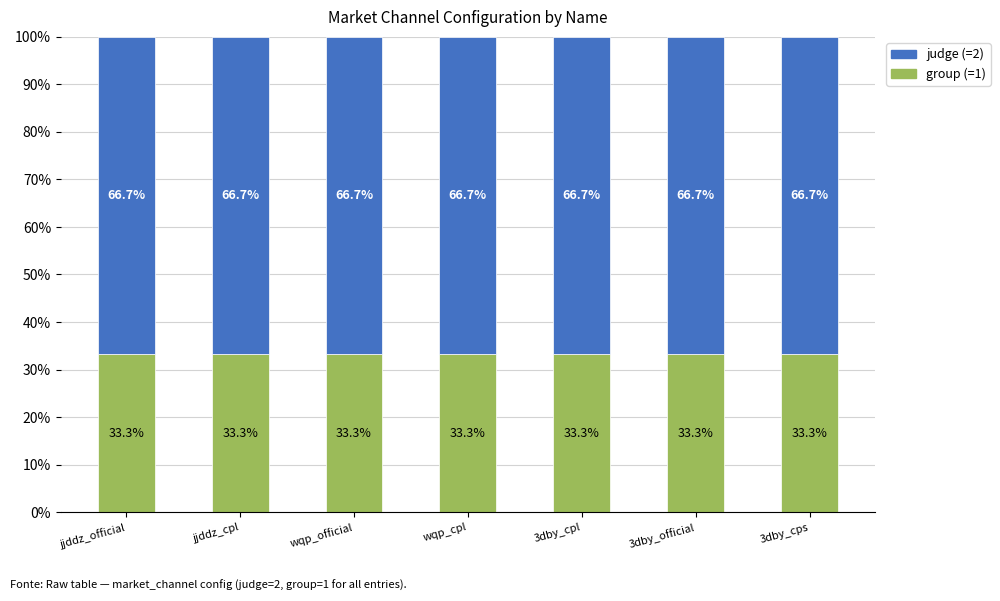

What is the total value across all series at wqp_cpl?

100.0